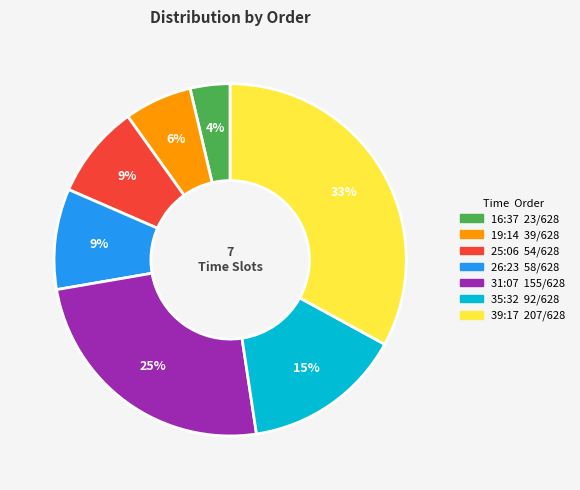

To the nearest percent, what is the difference between the largest and smallest slice percentages?

29%